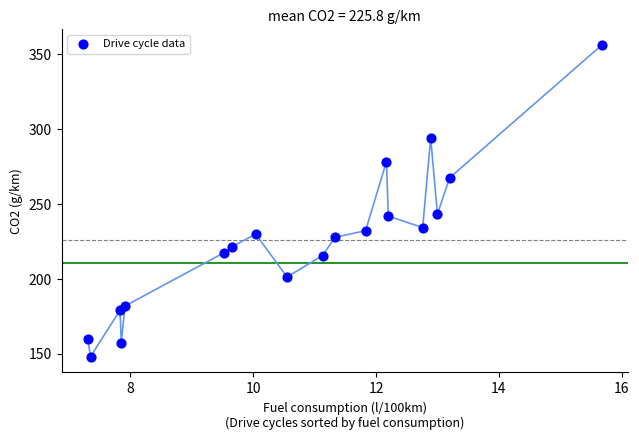

What is the range of X values (max minus min)?

8.4